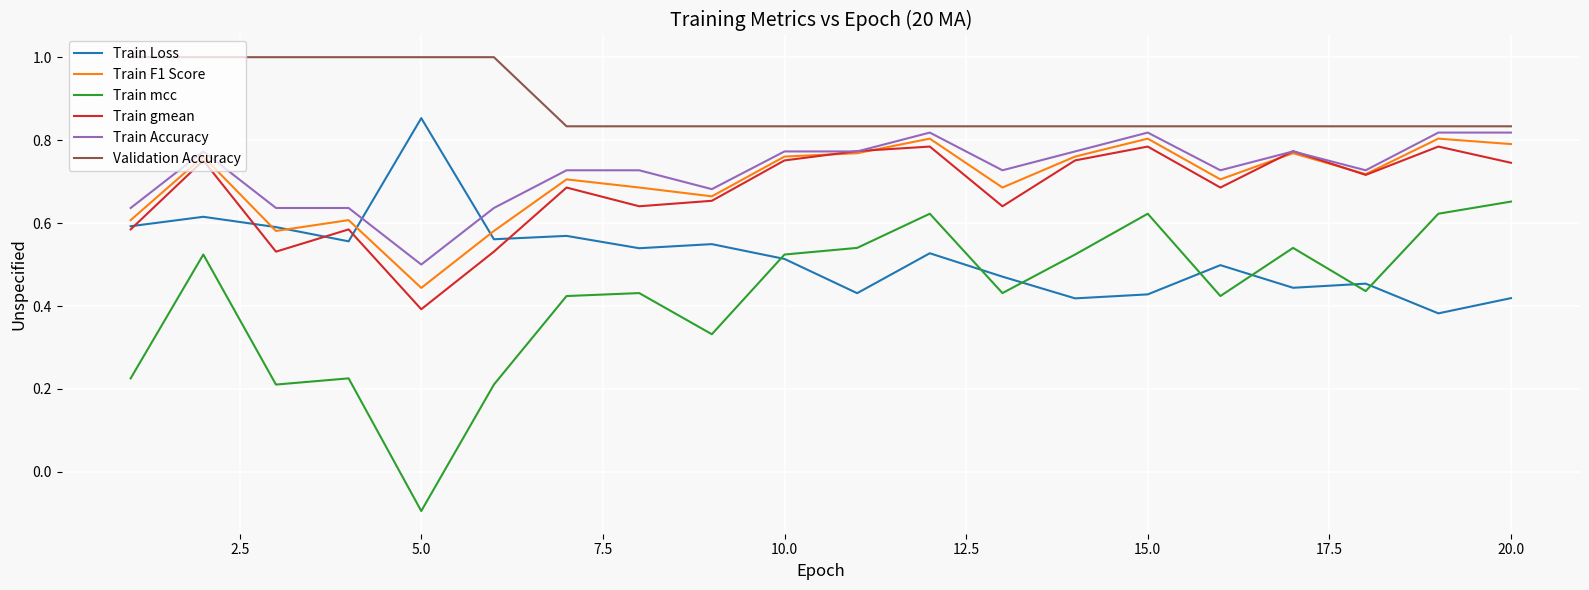

What is the greatest value displayed?

1.0